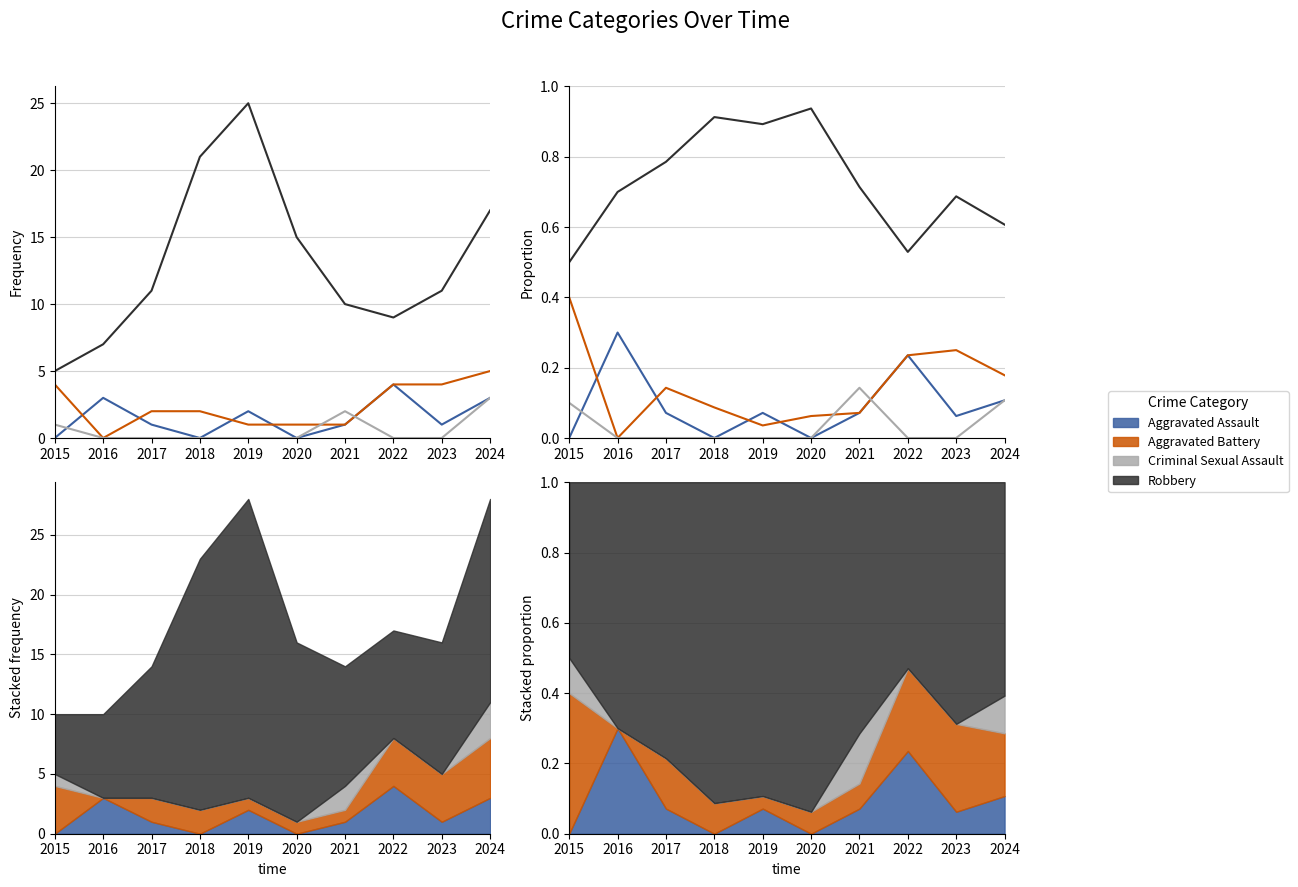

Which series has the widest spread of values?

Robbery